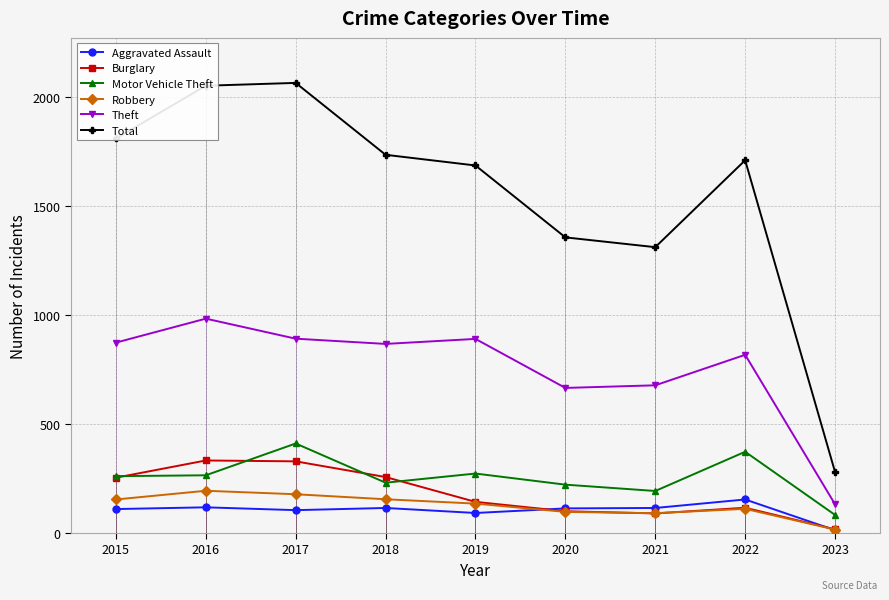

What is the difference between the Burglary values at 2019 and 2023?

126